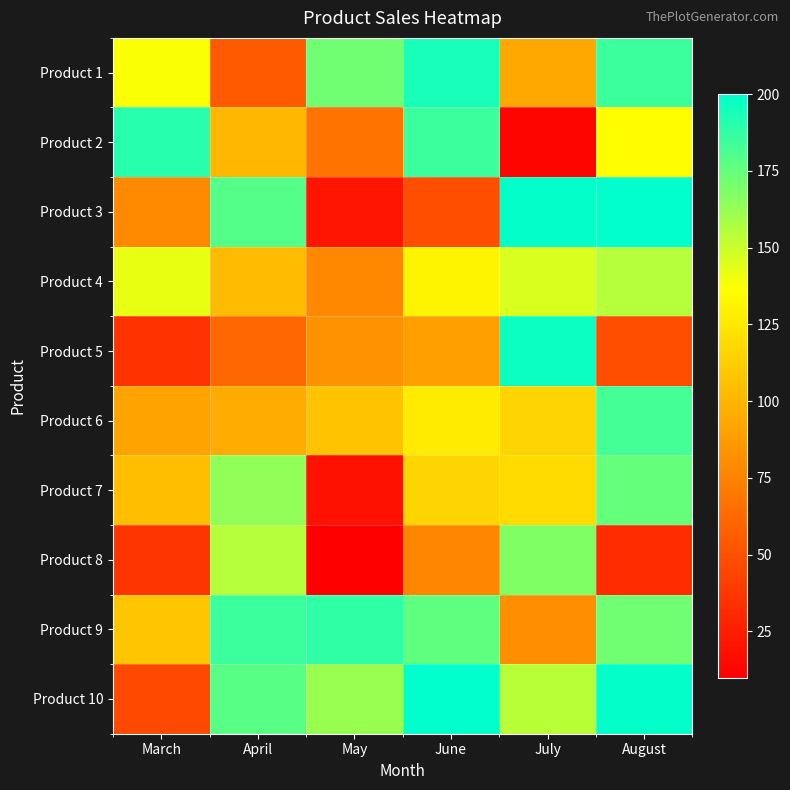

Count the number of data series in this chart.

10